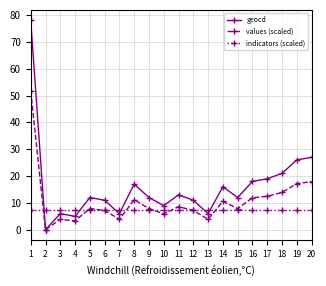

Which series has the largest total across all categories?

geocd